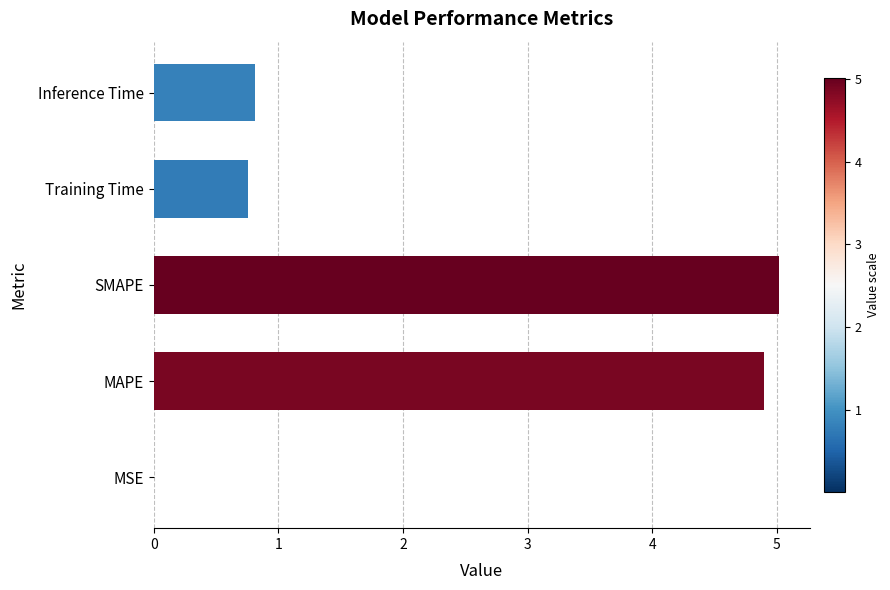

True or false: the data shows 0.0 at MSE.

True